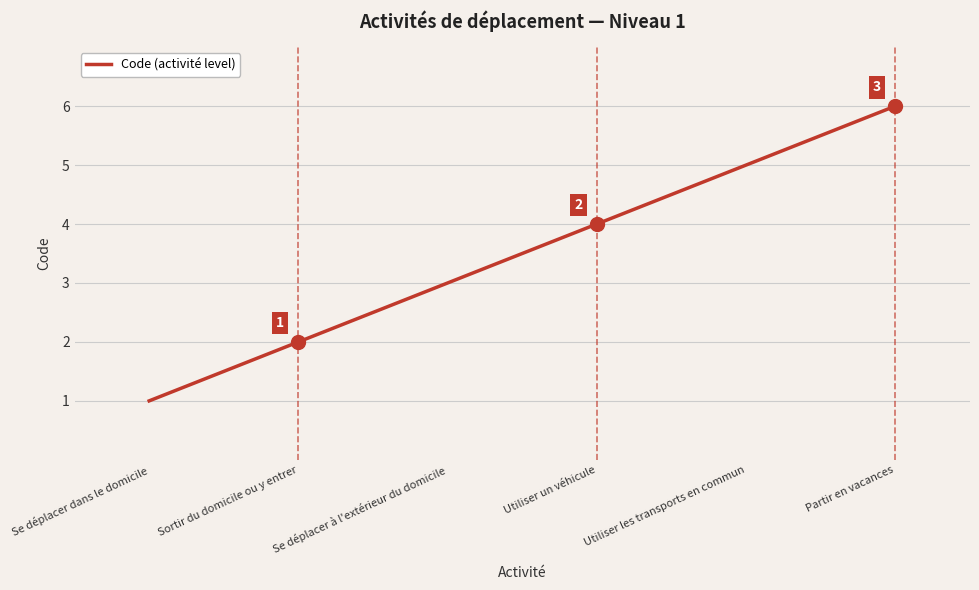

List the labels in order of value, smallest first.

Se déplacer dans le domicile, Sortir du domicile ou y entrer, Se déplacer à l'extérieur du domicile, Utiliser un véhicule, Utiliser les transports en commun, Partir en vacances